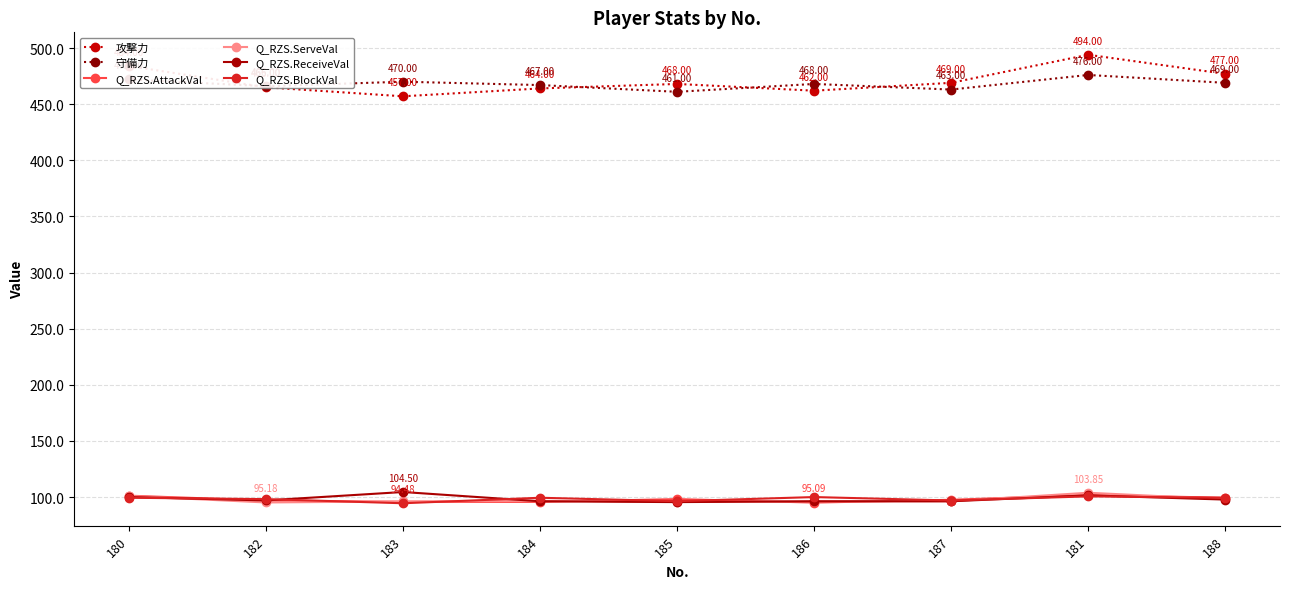

What is the label of the 9th point from the right?

180